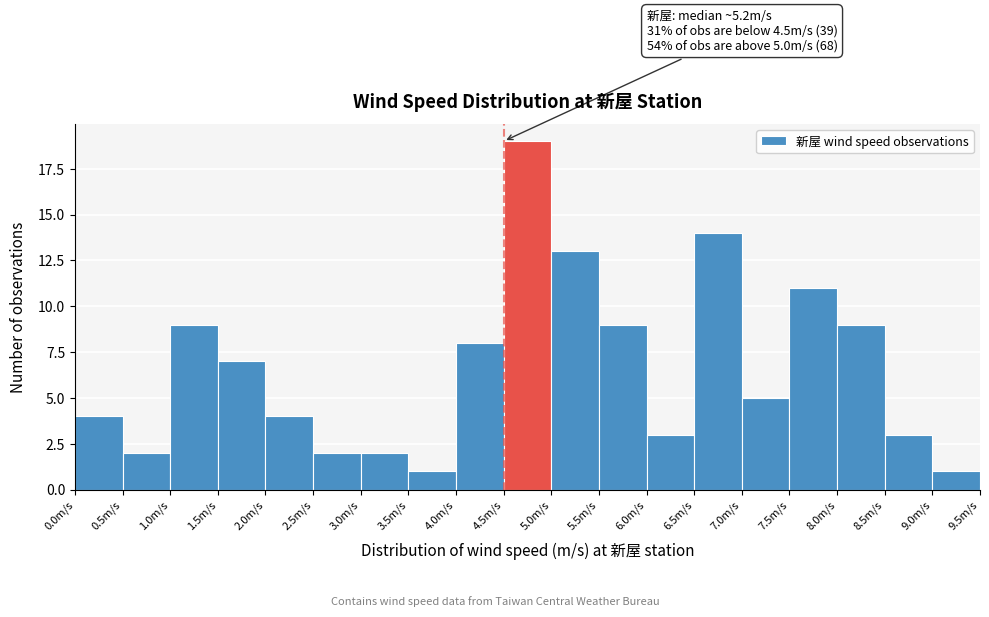

Which range on the x-axis has the tallest bar?

4.5 to 5.0